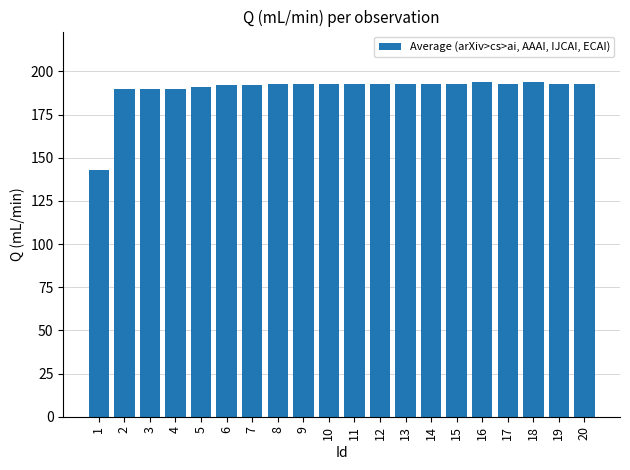

The chart shows a value of 193 at 8. True or false?

True